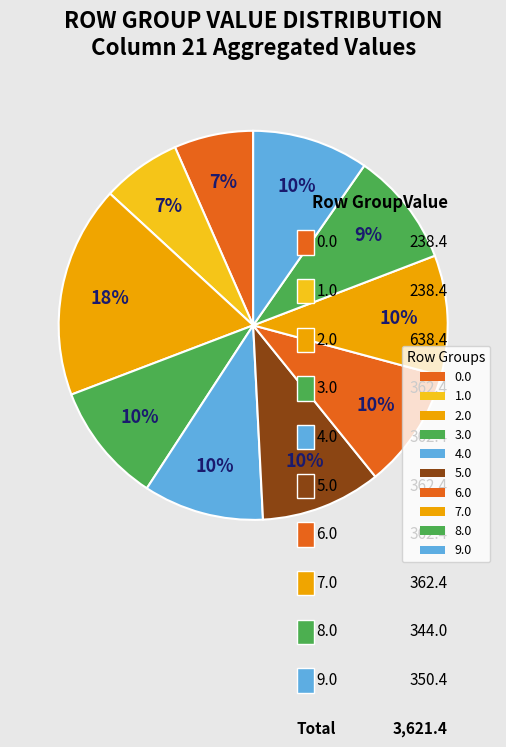

To the nearest percent, what is the difference between the largest and smallest slice percentages?

11%